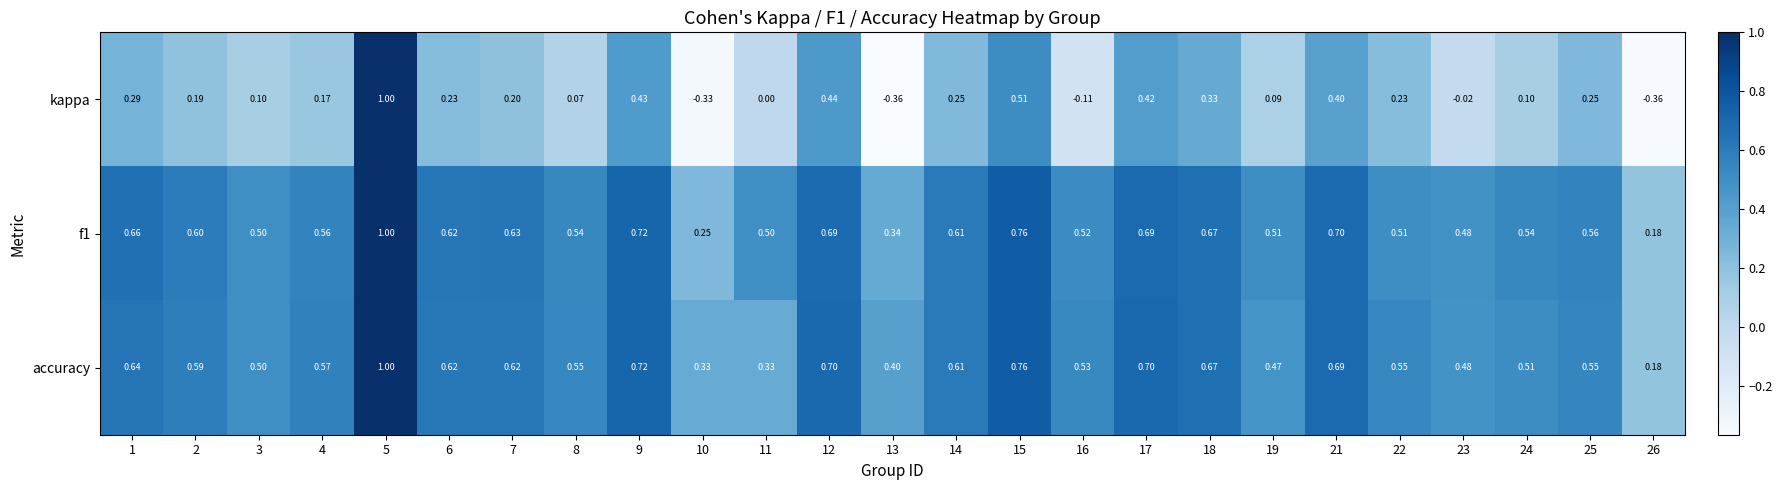

At which category is the sum across all series the highest?

5